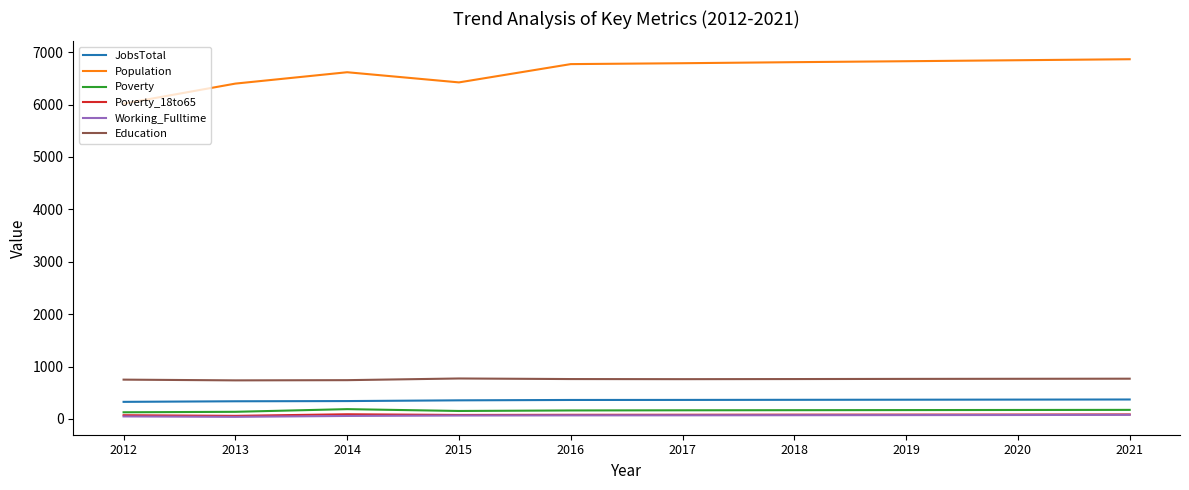

What is the maximum value shown in the chart?

6865